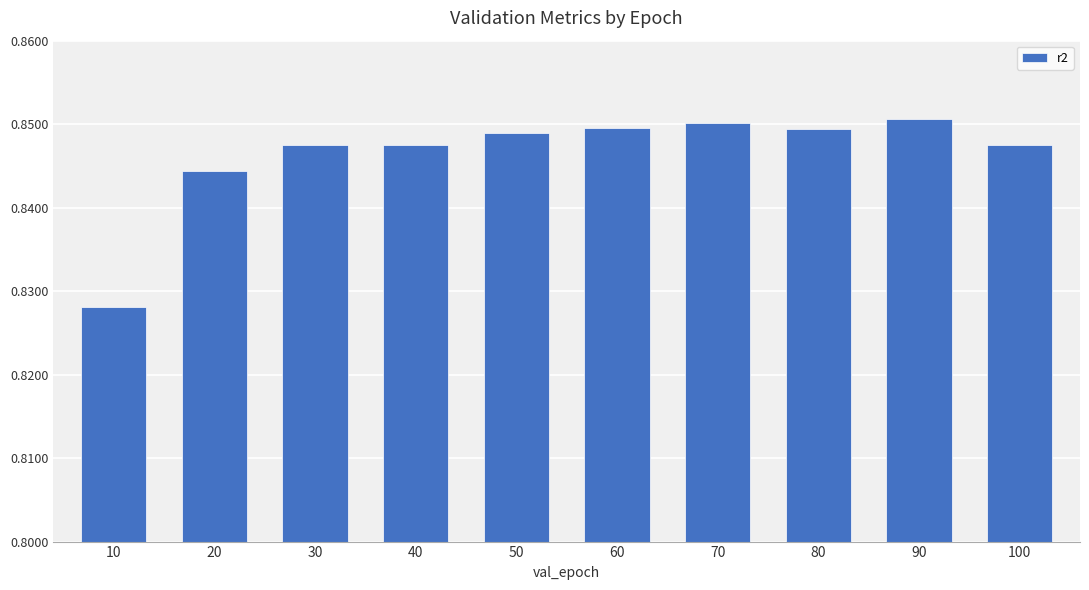

What is the sum of all values?

8.5